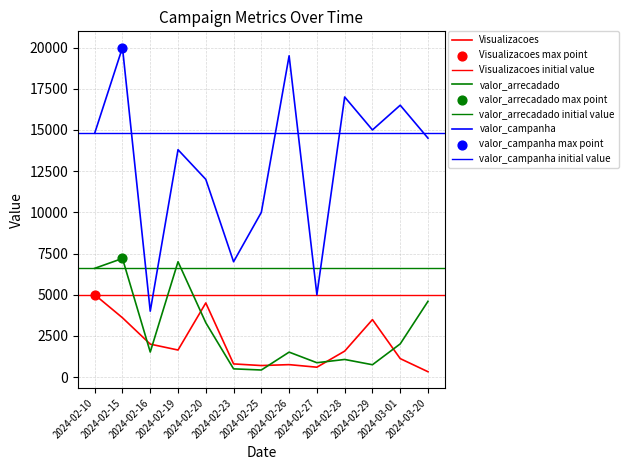

At which category is the sum across all series the highest?

2024-02-15